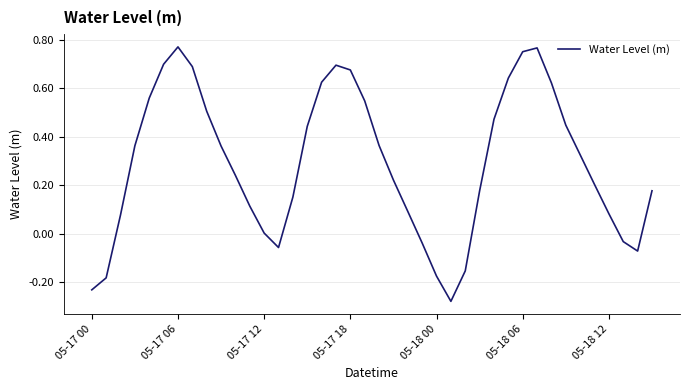

What is the difference between the maximum and minimum values?

1.0